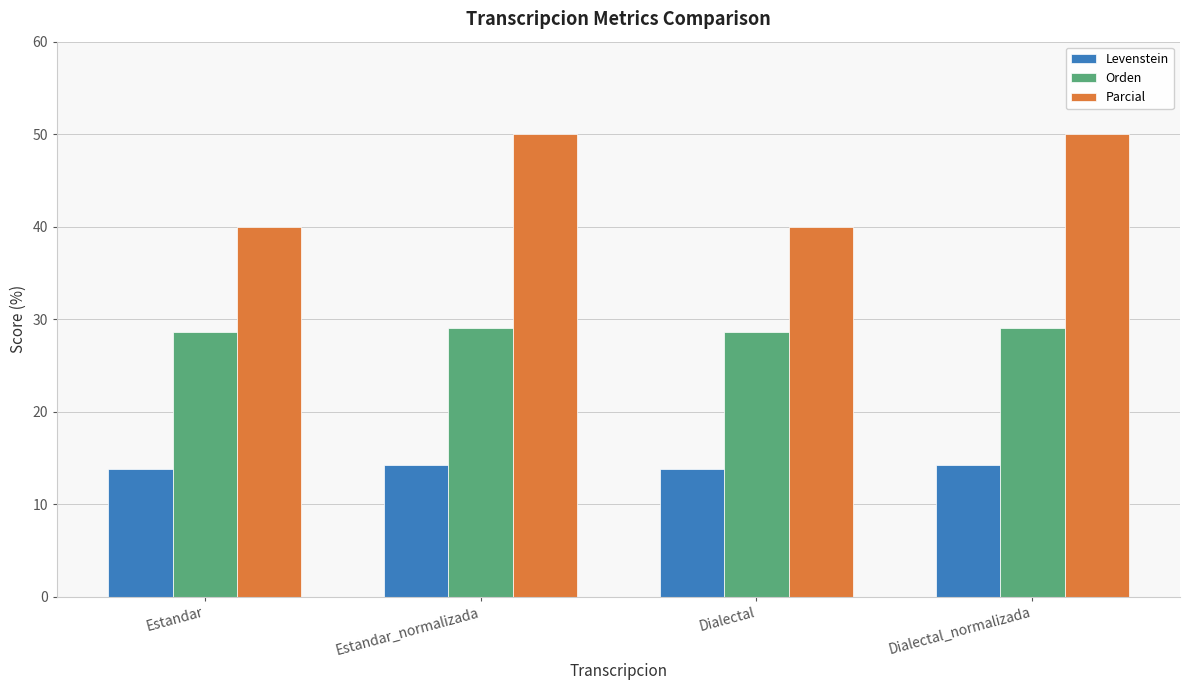

What is the greatest value displayed?

50.0